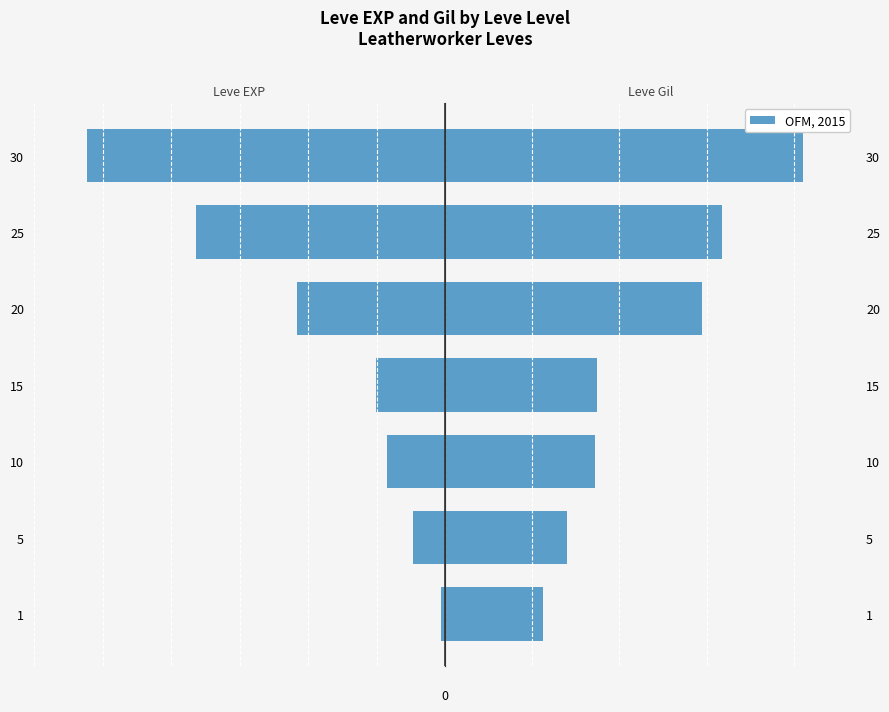

What is the maximum value shown in the chart?

410